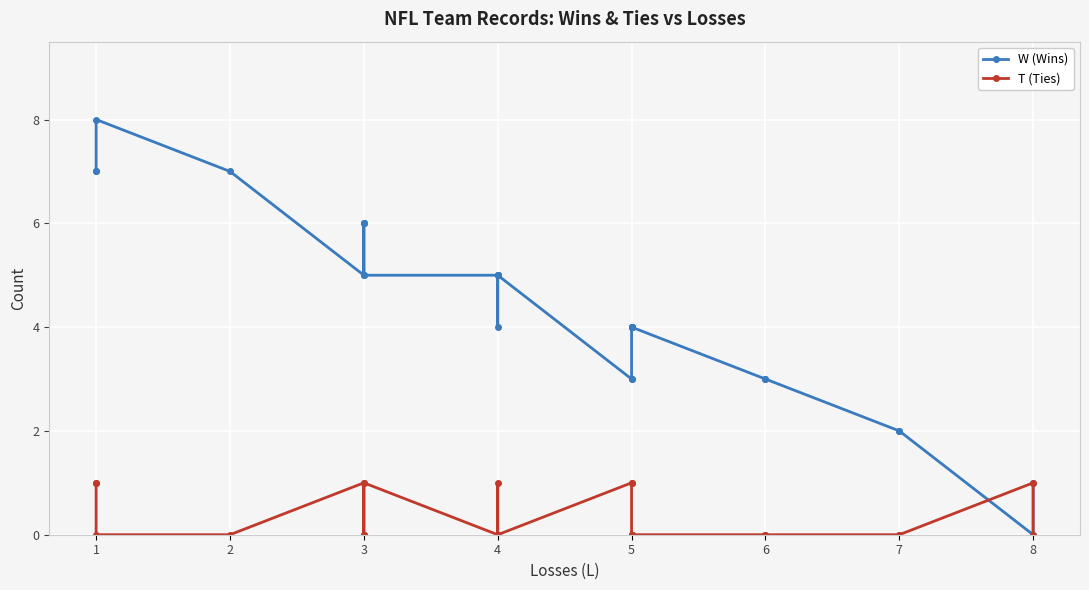

At 3, list the series in order from largest to smallest.

W (Wins), T (Ties)